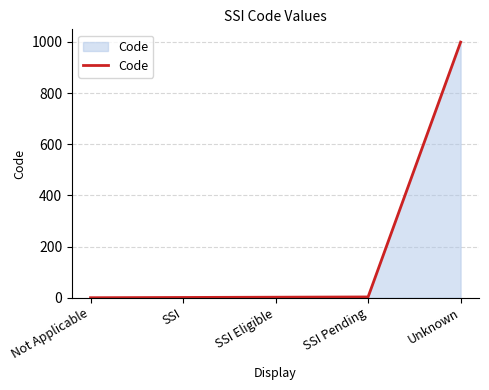

Count the number of categories in the chart.

5